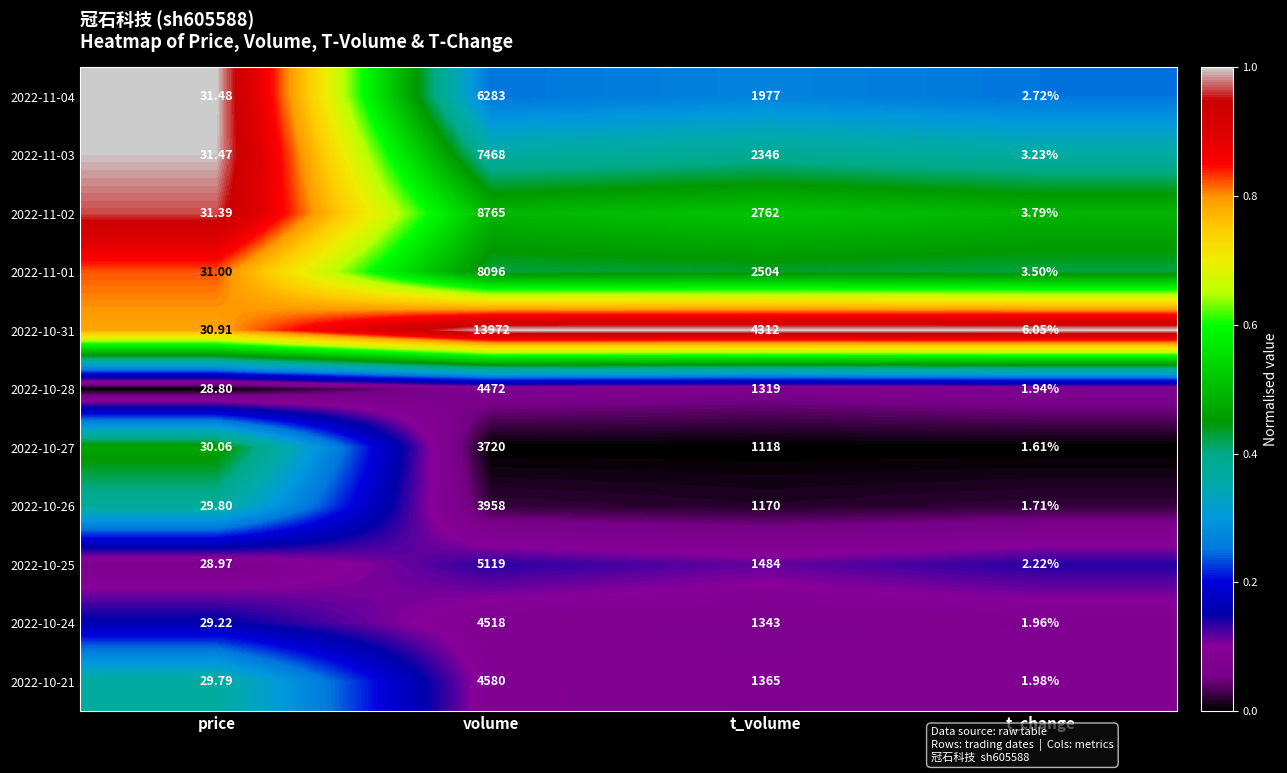

What is the difference between the highest and lowest values at volume?

10252.0